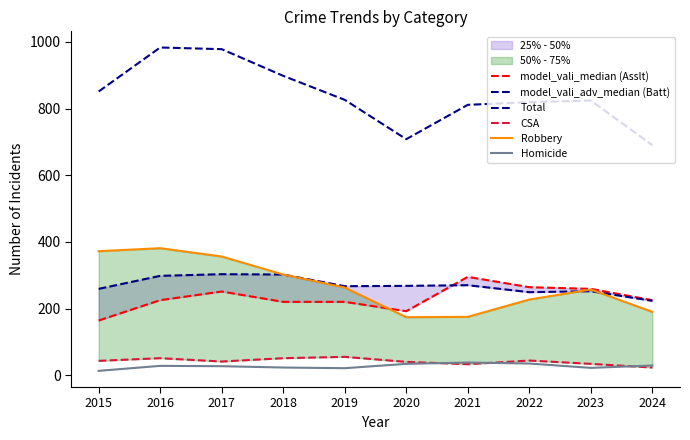

What is the difference between the maximum and minimum values in the CSA series?

32